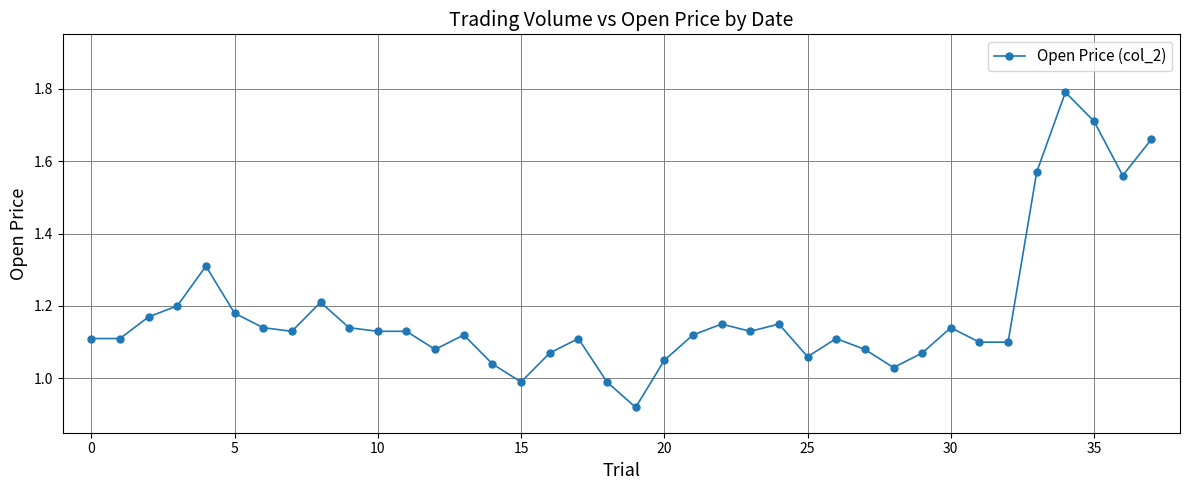

What is the greatest value displayed?

1.8